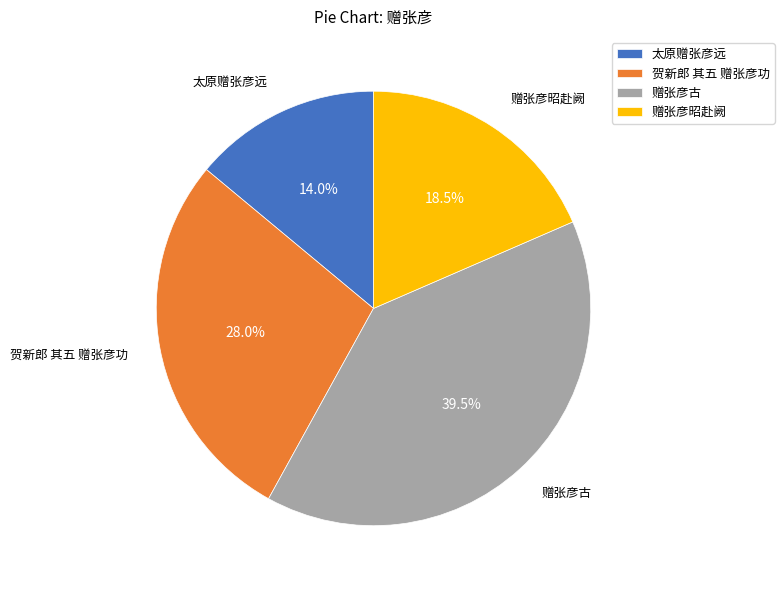

Which slice is the largest?

赠张彦古